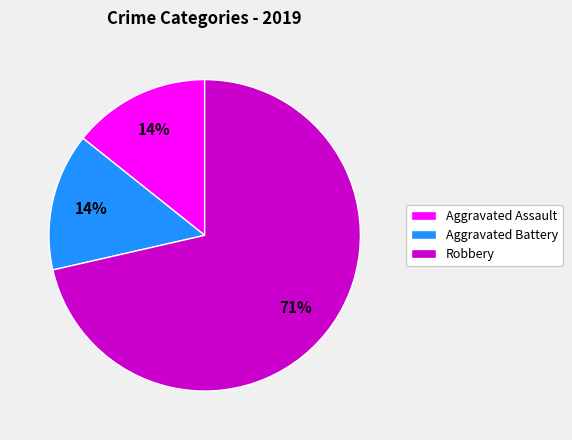

Do Aggravated Battery and Aggravated Assault together represent more than half of the pie?

No